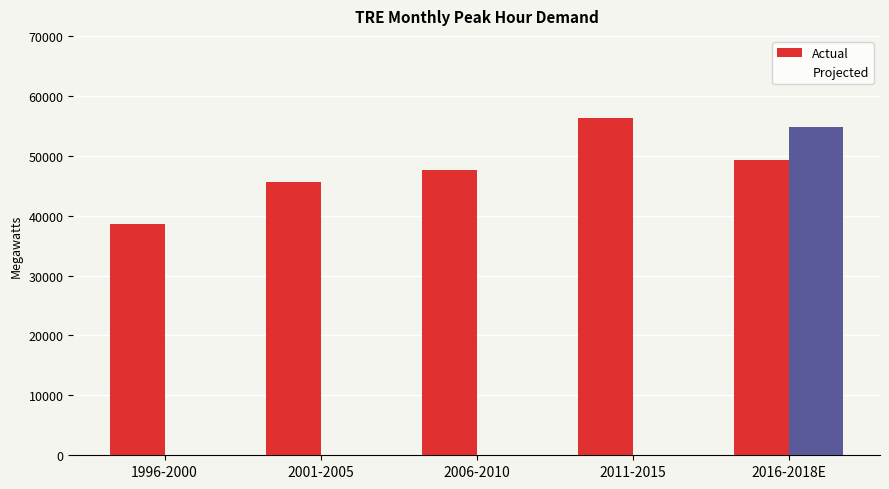

Are the bars horizontal?

No